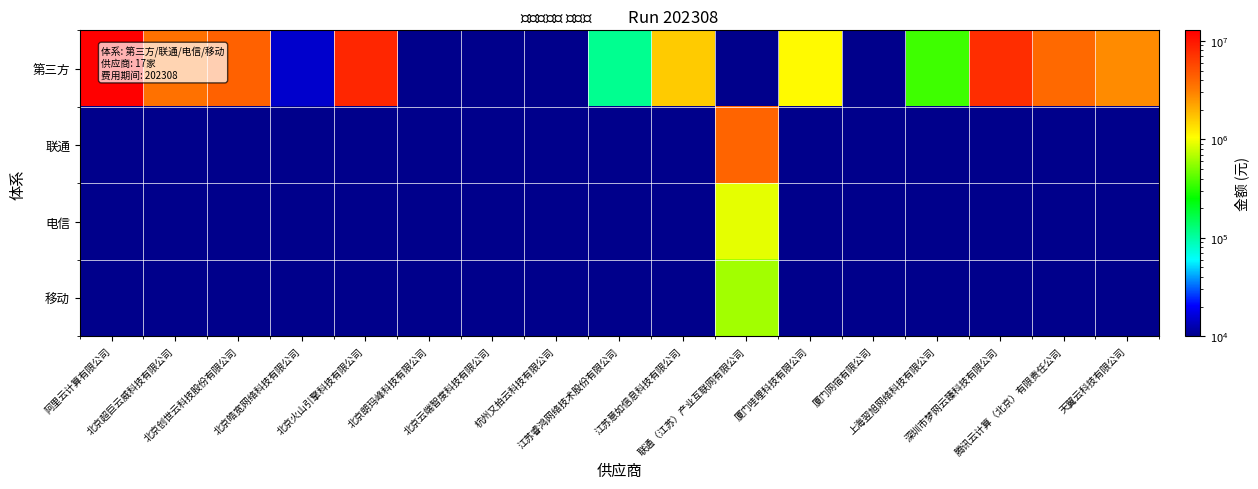

Which has a higher value, 北京皓宽网络科技有限公司 or 联通（江苏）产业互联网有限公司?

北京皓宽网络科技有限公司